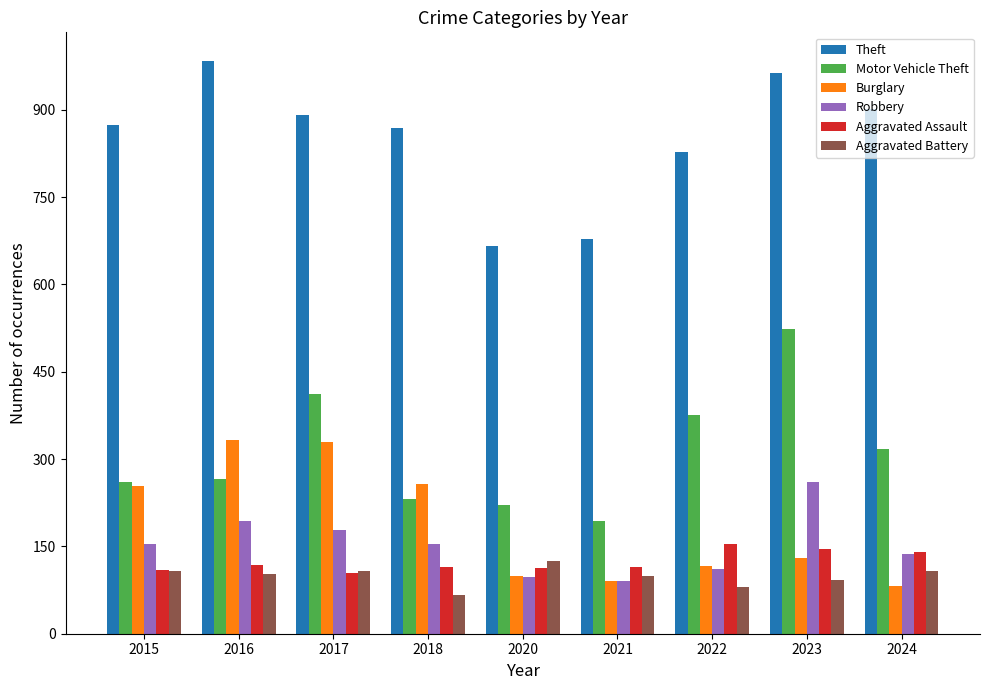

At which category does the chart reach its peak across all series?

2016